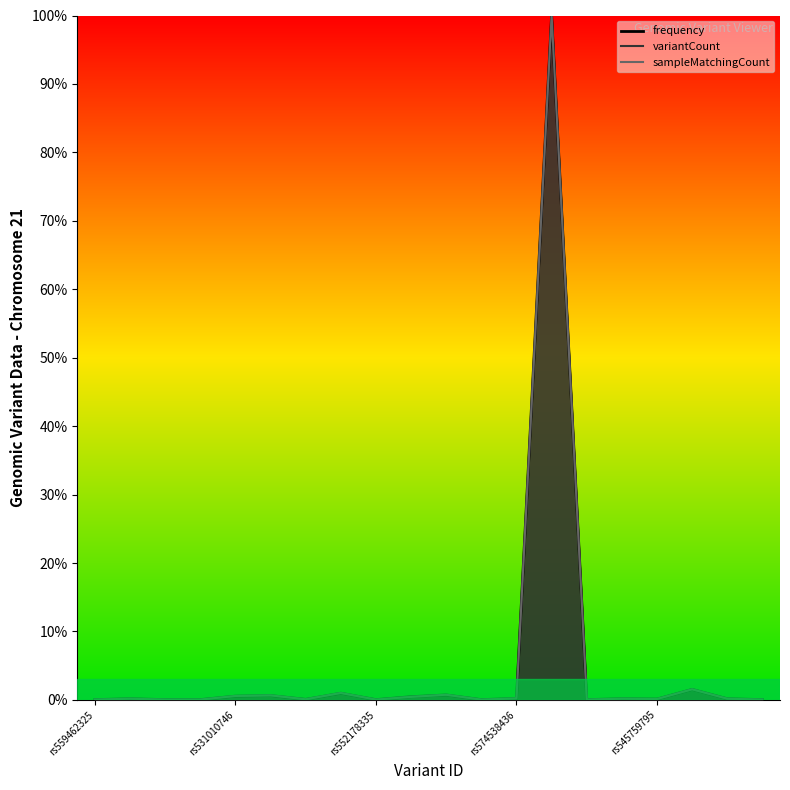

Is the value of frequency at rs577092188 greater than the value of sampleMatchingCount at rs552178335?

Yes